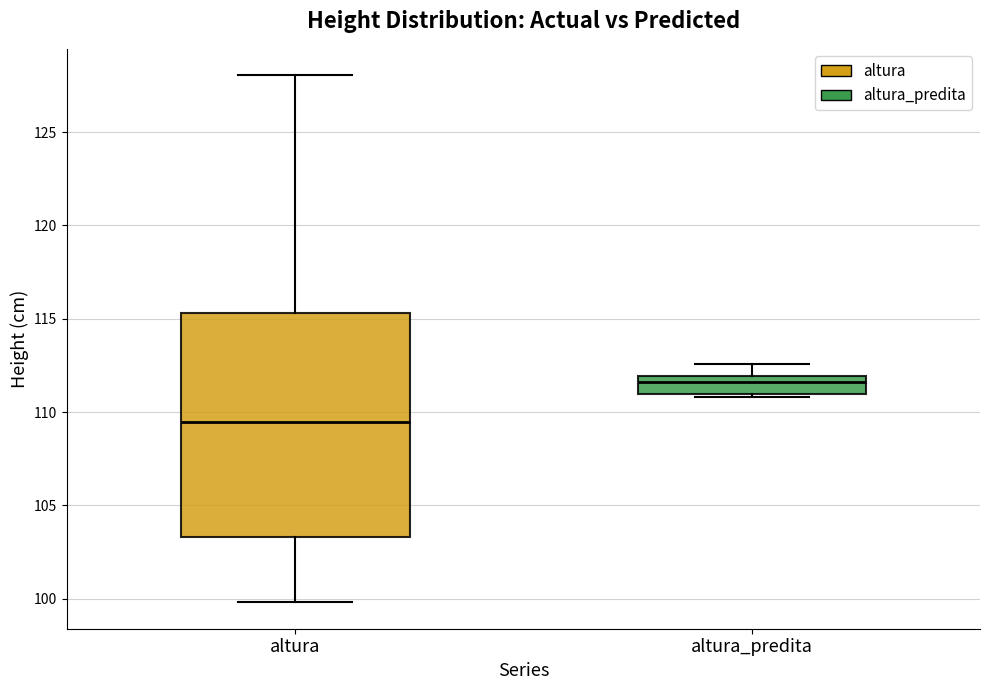

Which box has the highest median line?

altura_predita